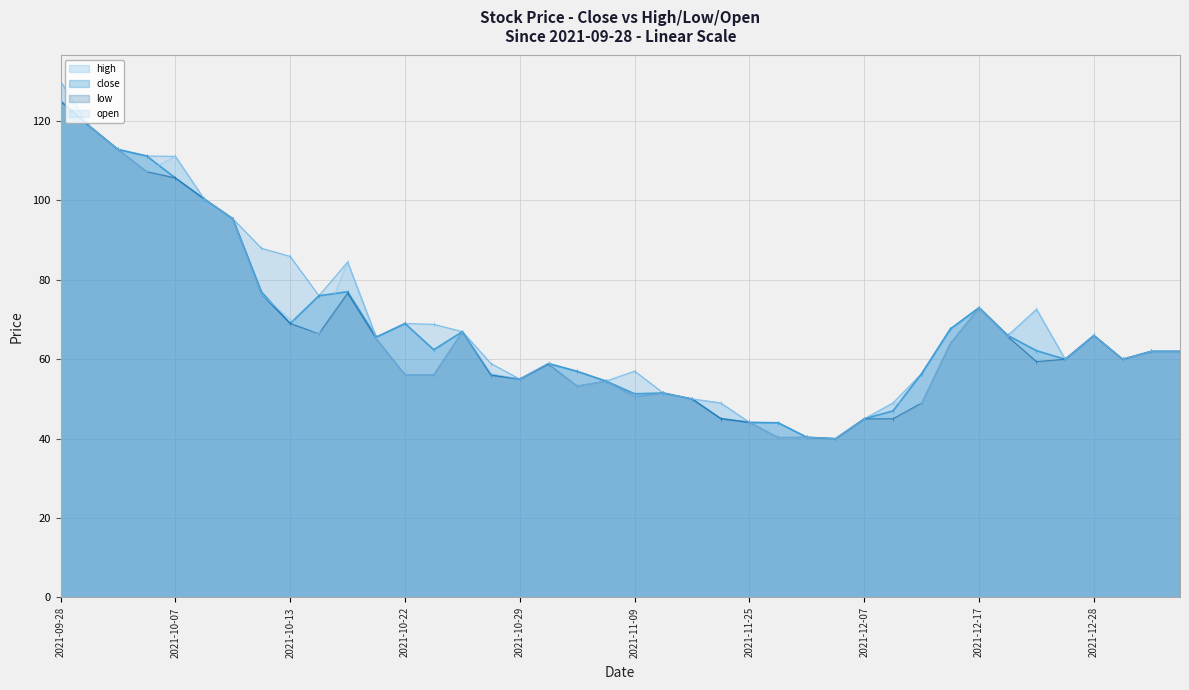

Which category has the highest value in the high series?

2021-09-28